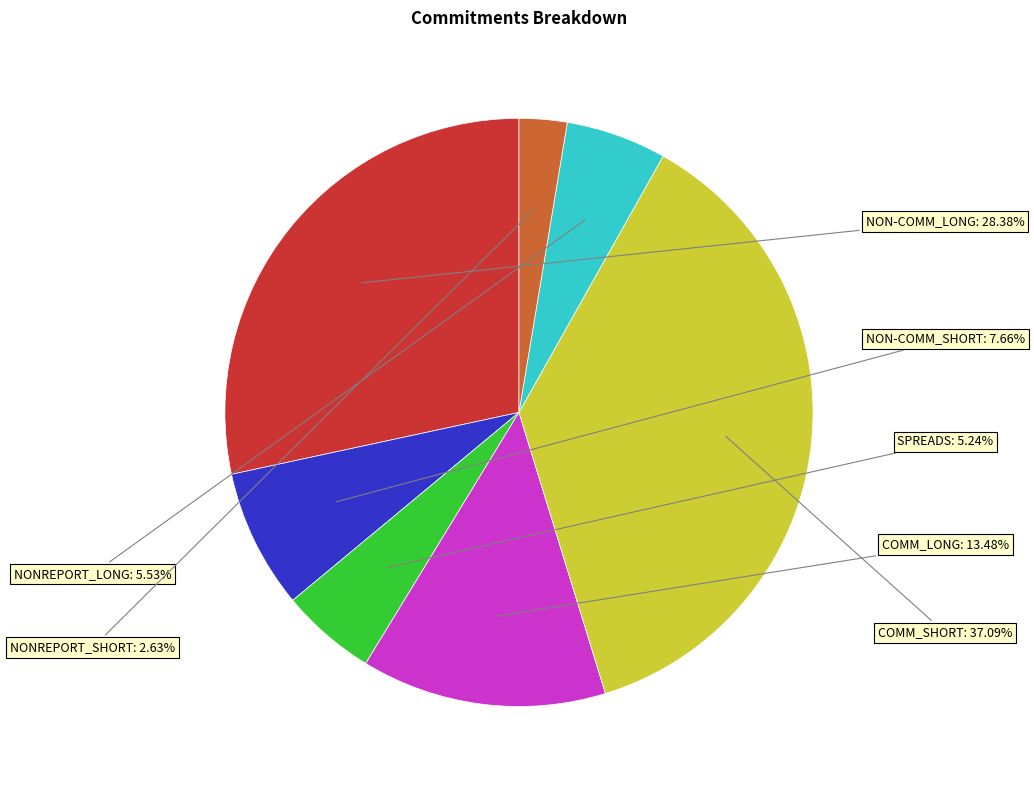

To the nearest percent, what is the difference between the largest and smallest slice percentages?

34%